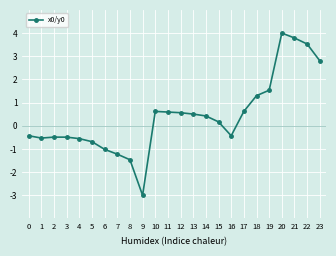

How many data points are above 0?

13